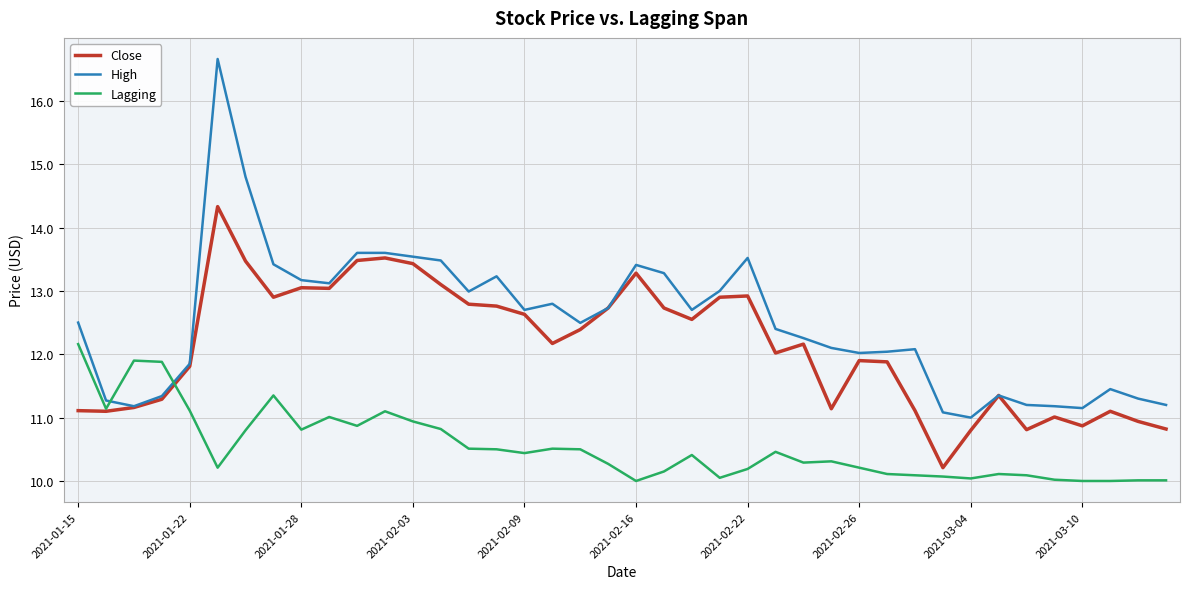

Which series has the largest range (max minus min)?

High